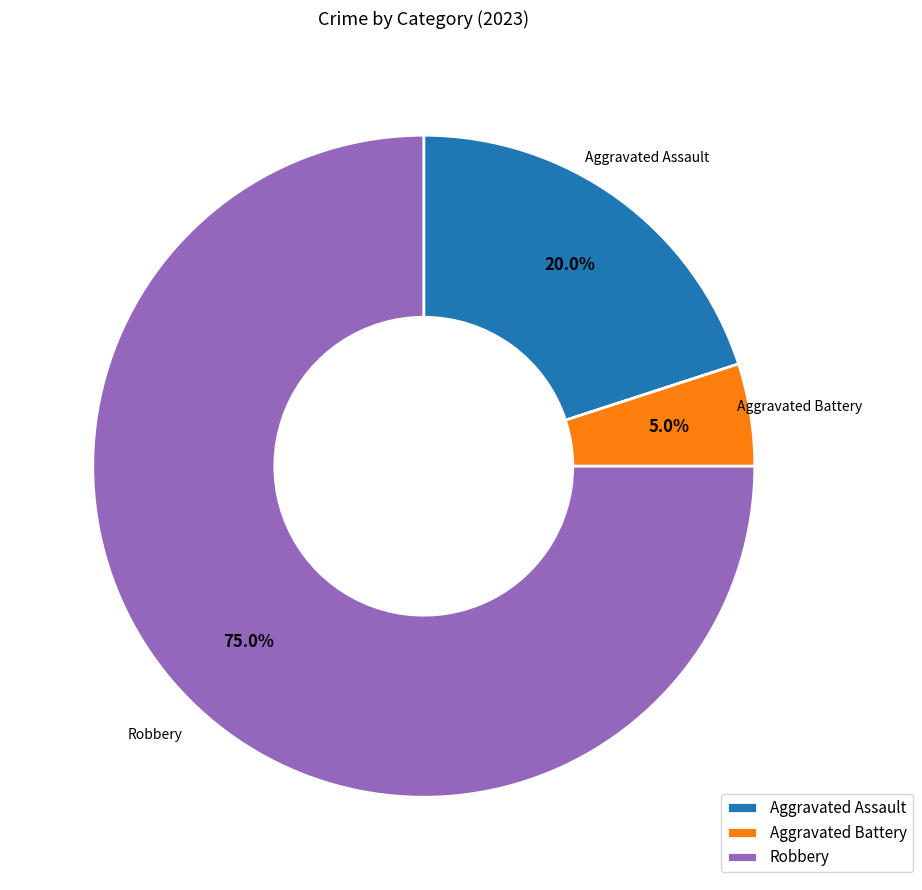

Do Aggravated Assault and Robbery together represent more than half of the pie?

Yes